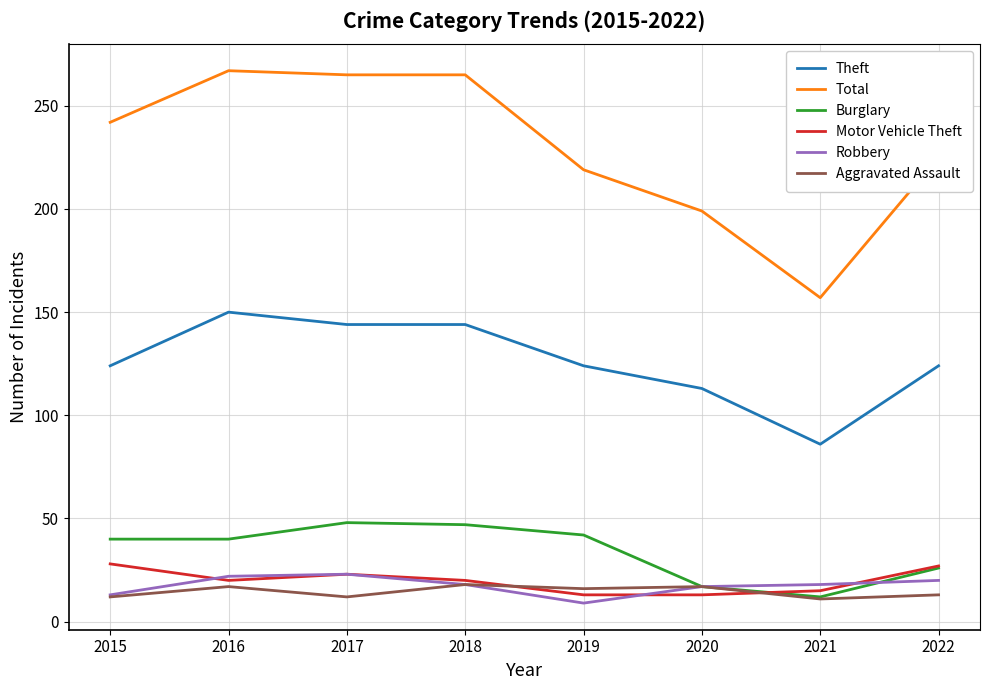

True or false: Total has a value of 219 at 2019.

True